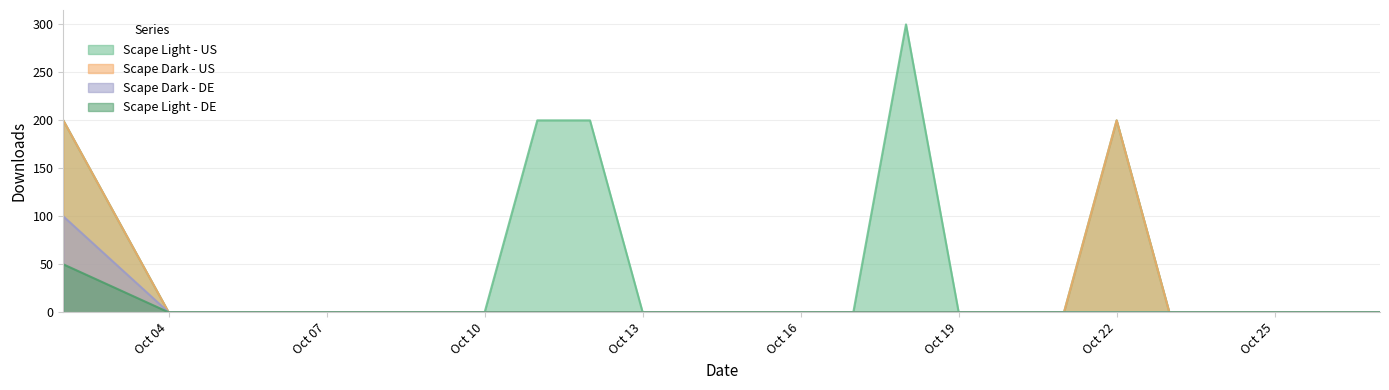

Reading left to right, what are all the values shown in this chart?

Scape Light - US: 200	0	0	0	0	0	0	0	200	200	0	0	0	0	0	300	0	0	0	200	0	0	0	0	0
Scape Dark - US: 200	0	0	0	0	0	0	0	0	0	0	0	0	0	0	0	0	0	0	200	0	0	0	0	0
Scape Dark - DE: 100	0	0	0	0	0	0	0	0	0	0	0	0	0	0	0	0	0	0	0	0	0	0	0	0
Scape Light - DE: 50	0	0	0	0	0	0	0	0	0	0	0	0	0	0	0	0	0	0	0	0	0	0	0	0